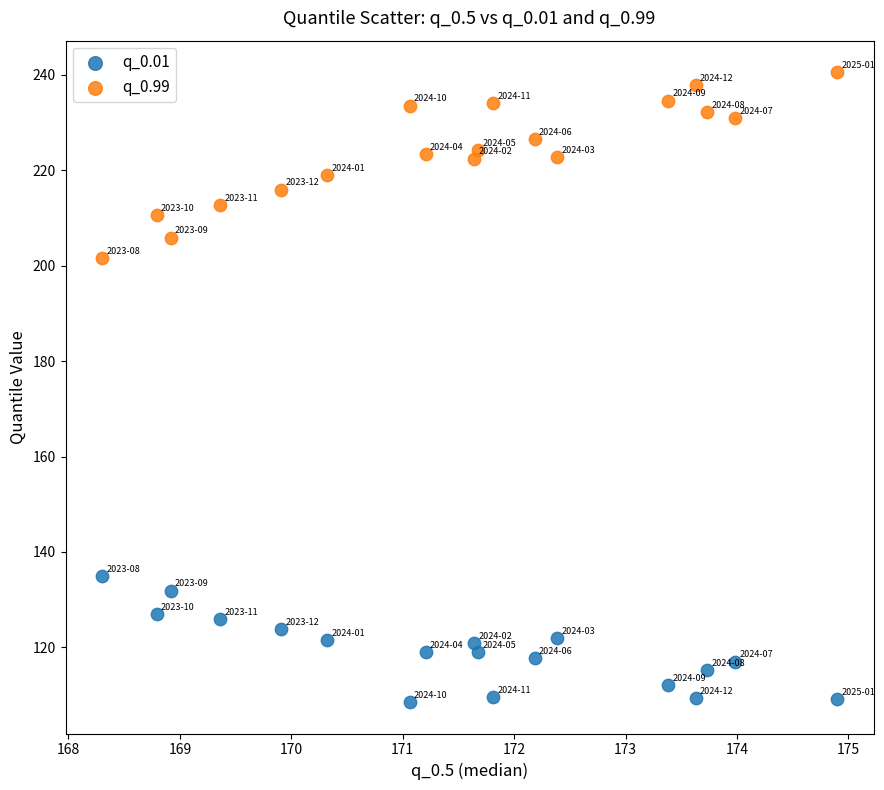

Which series reaches the maximum Y coordinate?

q_0.99